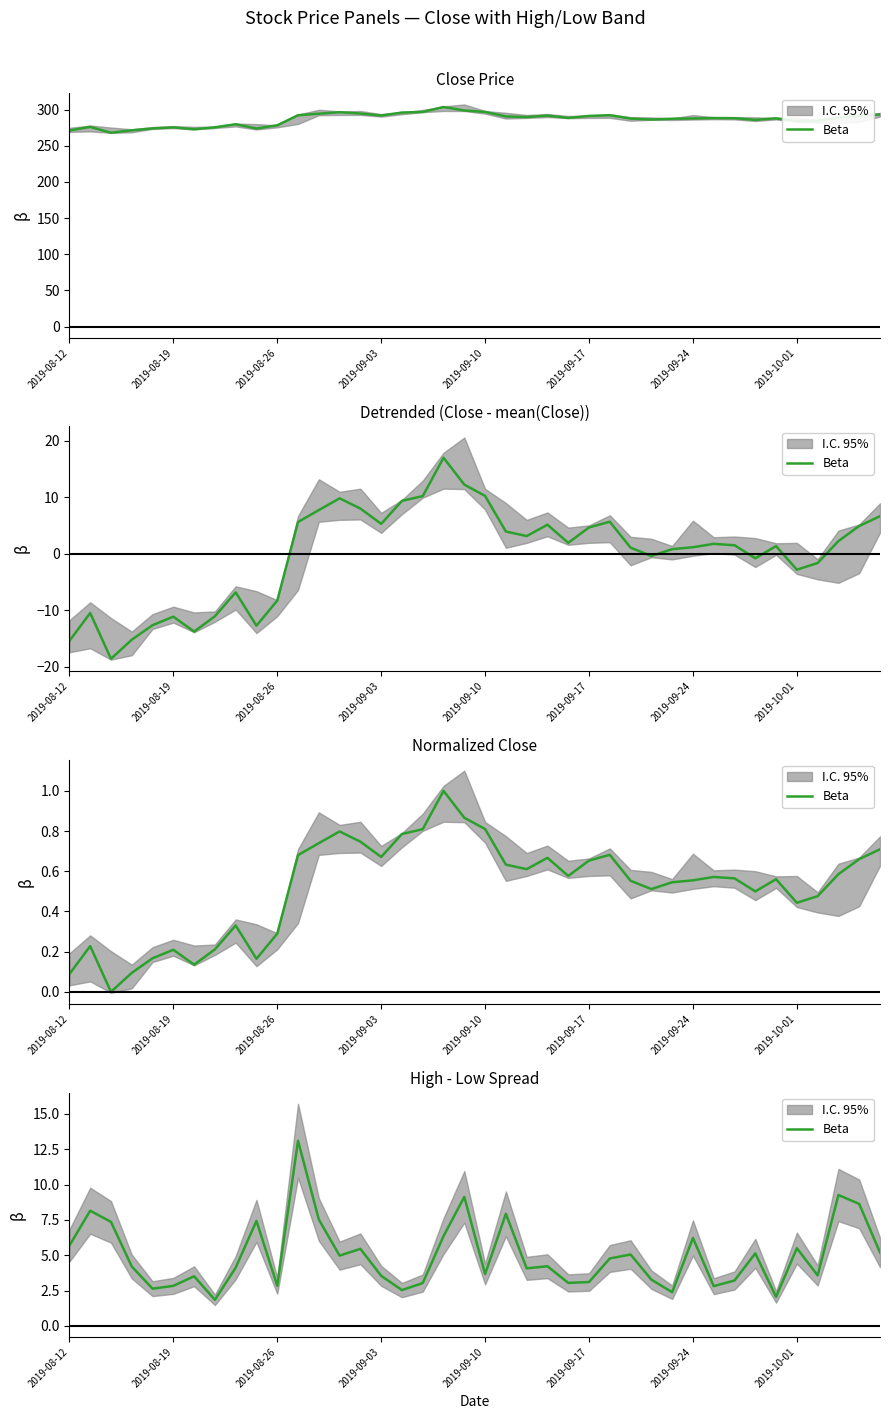

At which label does the data first exceed 4?

2019-08-12